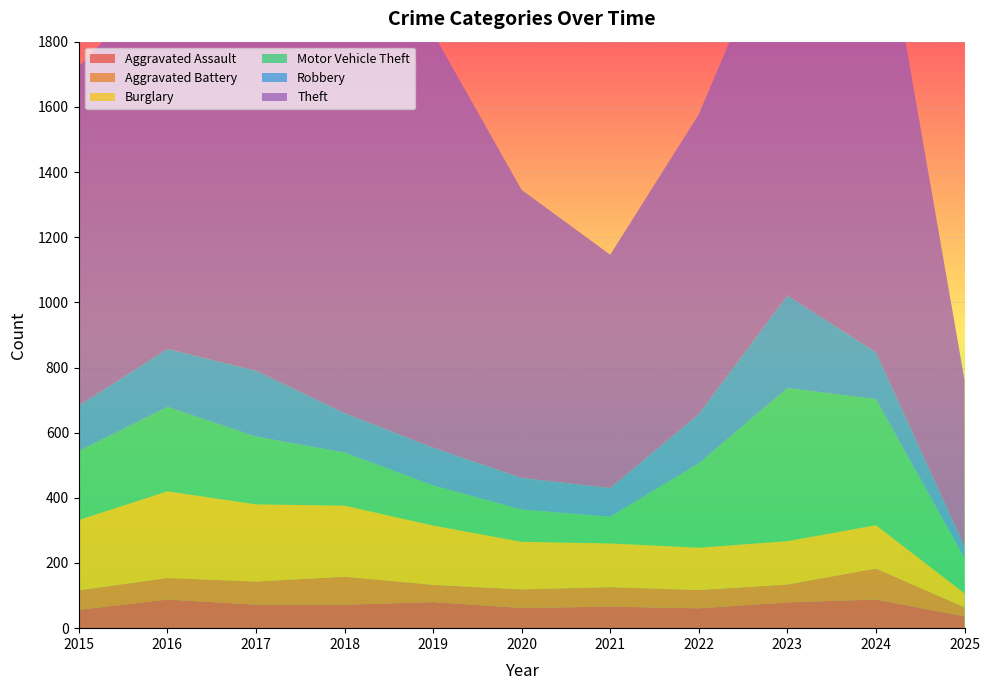

Reading left to right, what are all the values shown in this chart?

Aggravated Assault: 2015=56	2016=88	2017=72	2018=72	2019=80	2020=62	2021=66	2022=61	2023=79	2024=88	2025=36
Aggravated Battery: 2015=60	2016=66	2017=71	2018=86	2019=53	2020=57	2021=60	2022=56	2023=55	2024=95	2025=28
Burglary: 2015=216	2016=266	2017=237	2018=218	2019=182	2020=146	2021=134	2022=130	2023=133	2024=133	2025=43
Motor Vehicle Theft: 2015=212	2016=259	2017=208	2018=163	2019=123	2020=99	2021=82	2022=259	2023=470	2024=387	2025=108
Robbery: 2015=139	2016=178	2017=202	2018=121	2019=116	2020=97	2021=88	2022=151	2023=284	2024=144	2025=36
Theft: 2015=1041	2016=1151	2017=1188	2018=1170	2019=1272	2020=884	2021=716	2022=920	2023=1198	2024=1473	2025=511